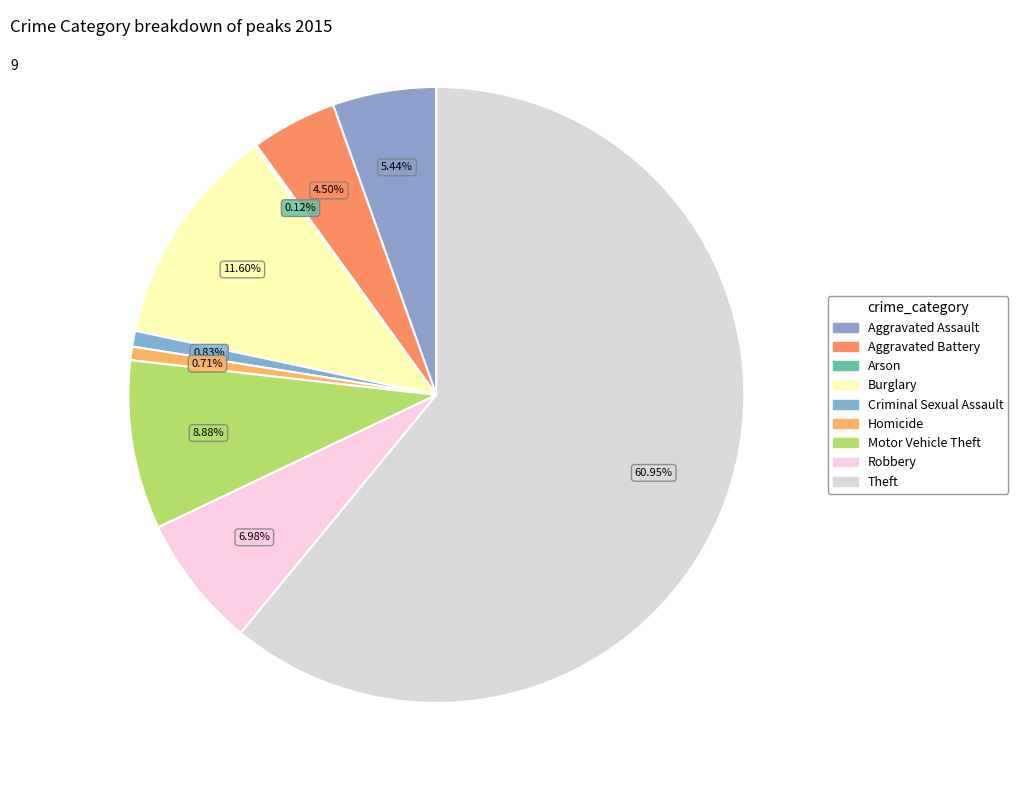

Which category has the smallest portion of the pie?

Arson